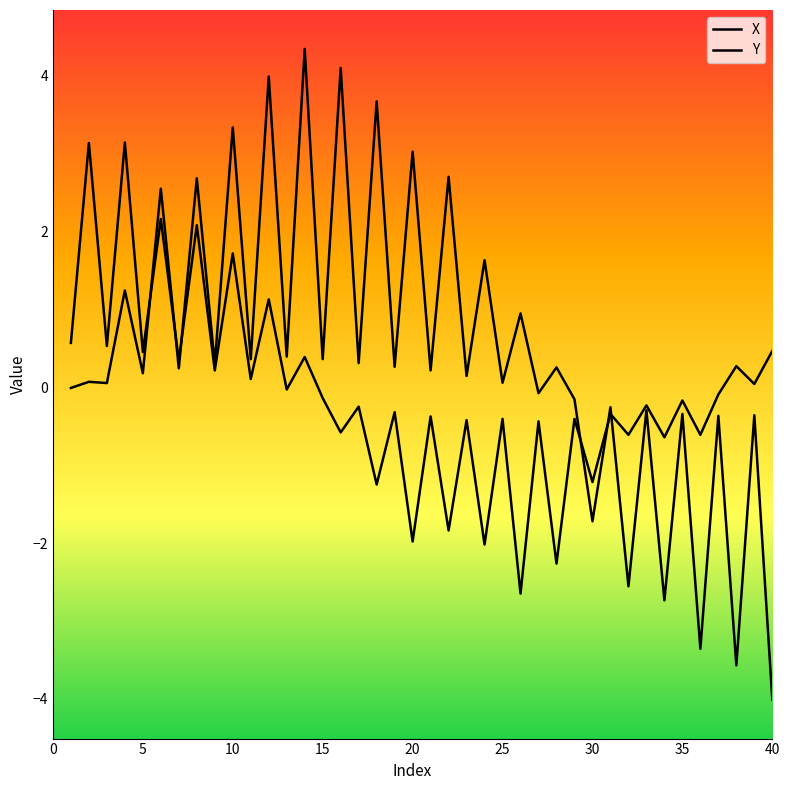

Which series has the largest total across all categories?

X